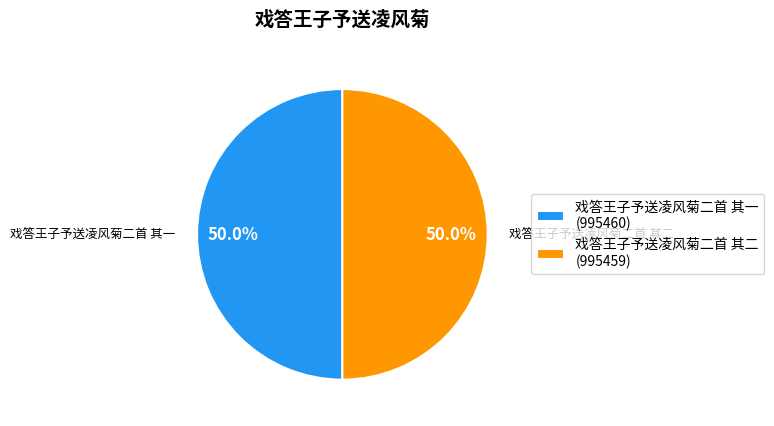

What is the ratio of the value at 戏答王子予送凌风菊二首 其一 to the value at 戏答王子予送凌风菊二首 其二?

1.0